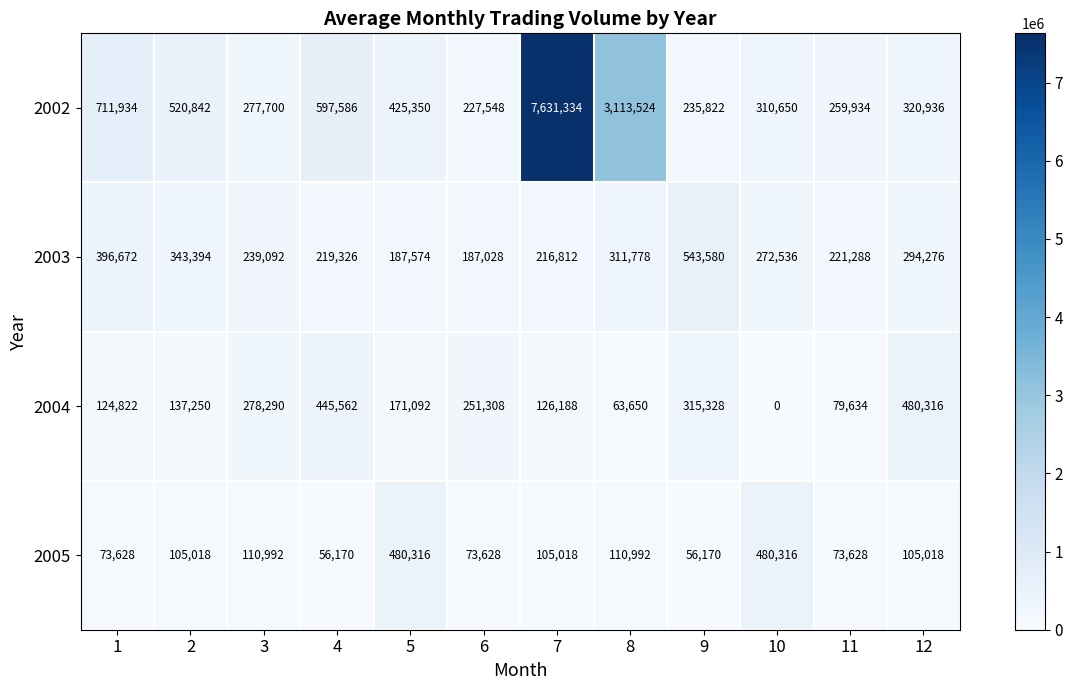

Read the 2003 value at 9, to the nearest 10.

543580